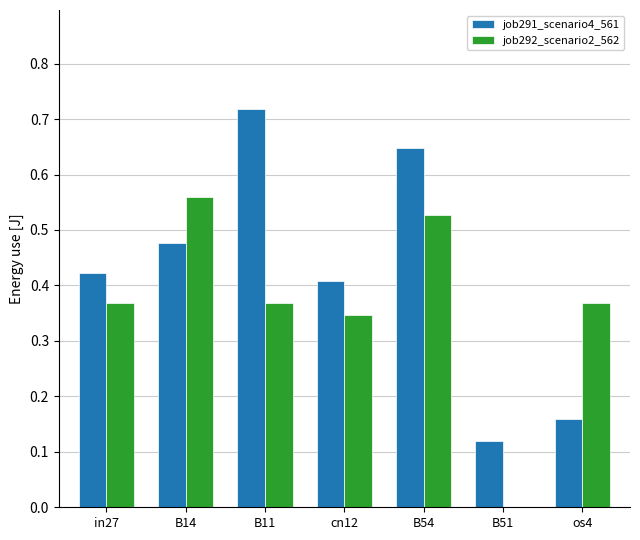

What is the sum of all job291_scenario4_561 values?

3.0